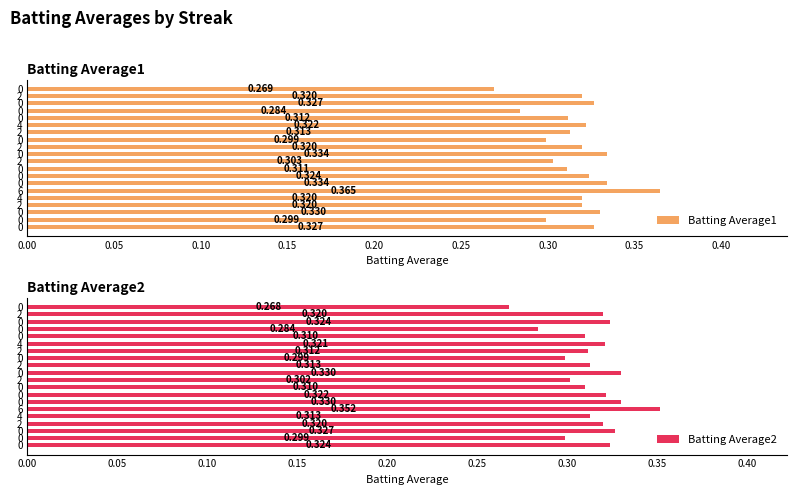

Which series has the largest total across all categories?

Batting Average1